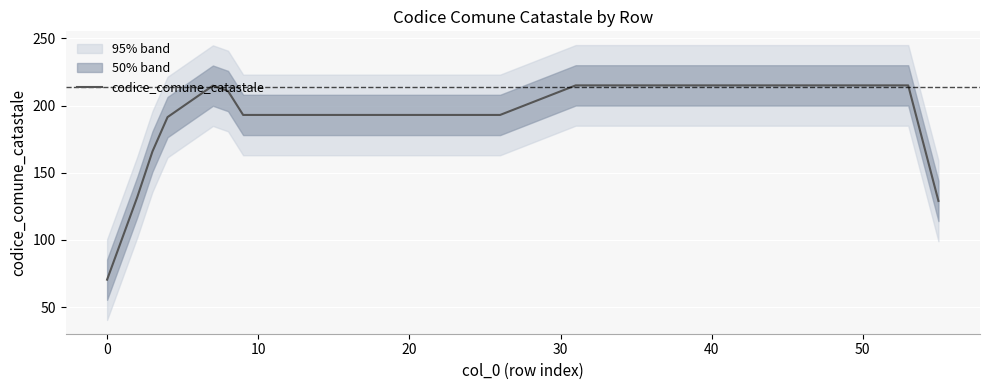

The chart shows a value of 193 at 13. True or false?

True